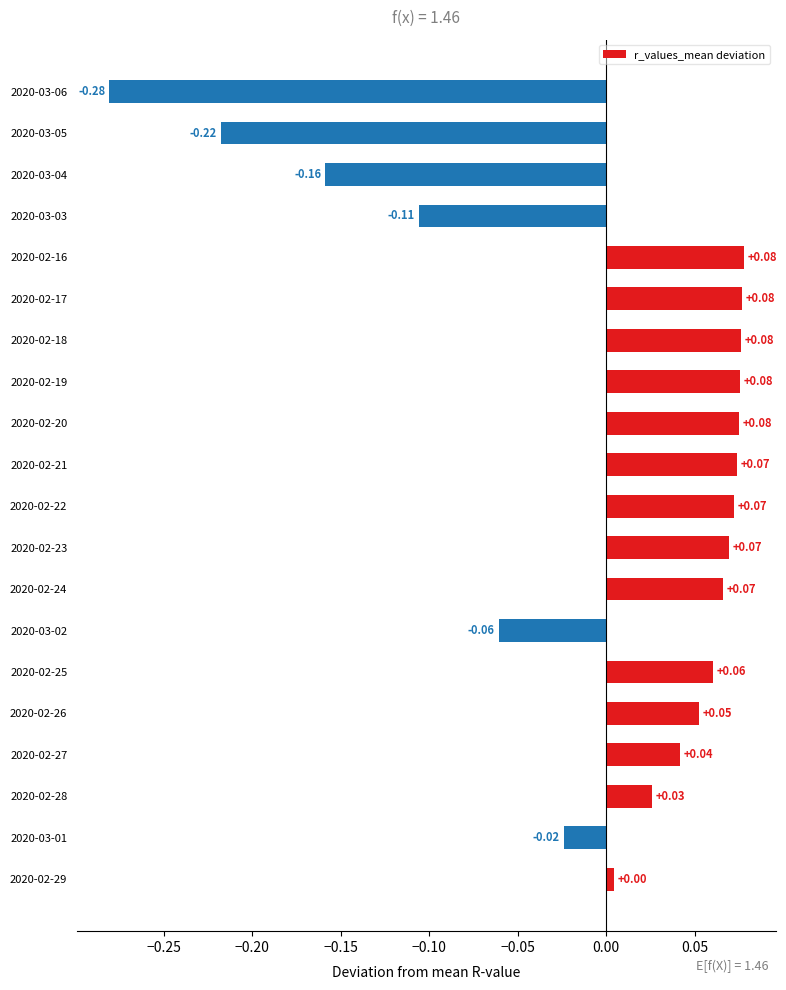

How many categories are shown in the chart?

20